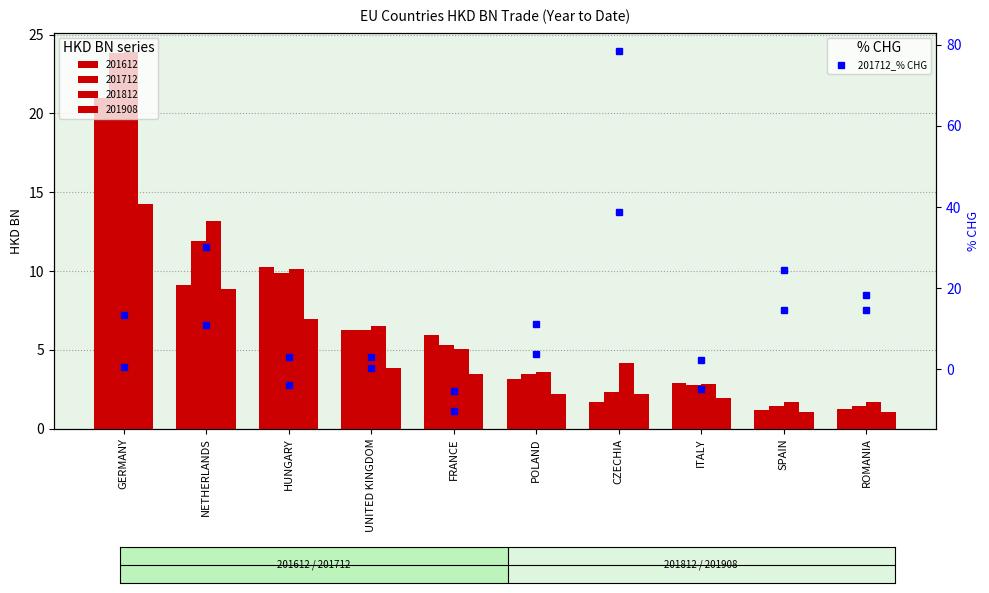

At which label does 201712_% CHG first exceed 13?

GERMANY